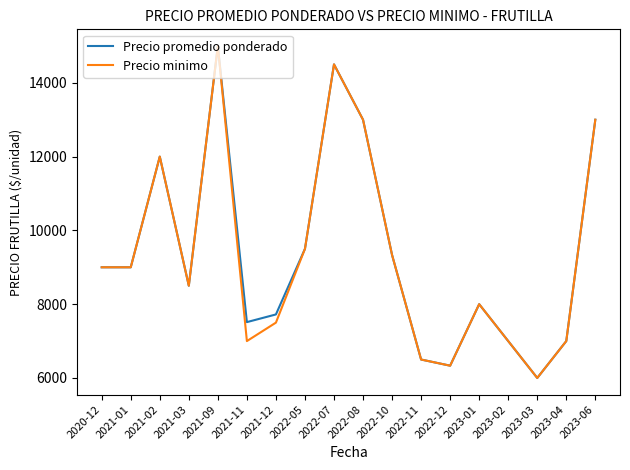

True or false: Precio minimo has more than 1 points higher than both neighbors.

True